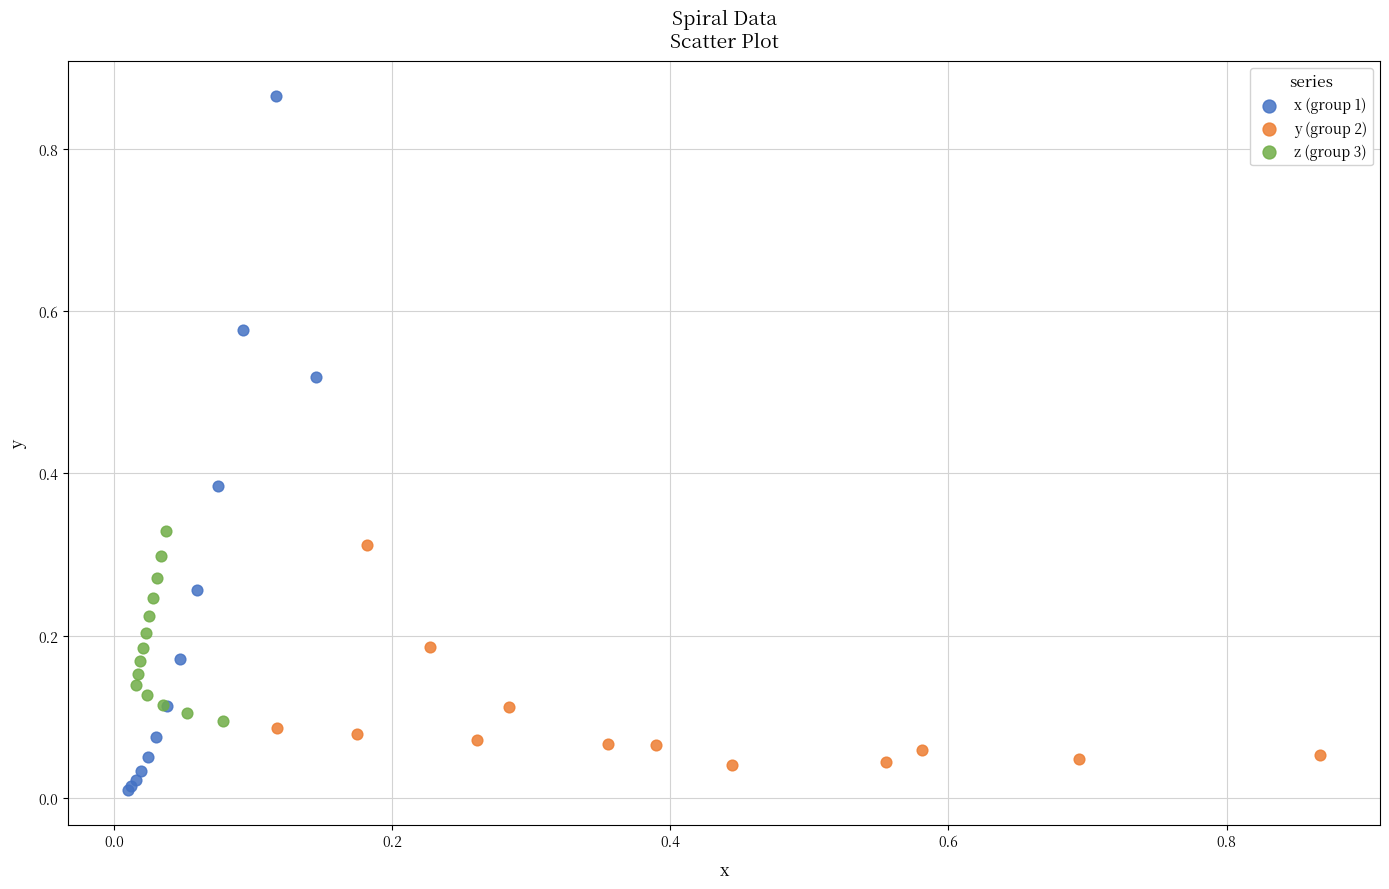

Which series contains the lowest Y value?

x (group 1)